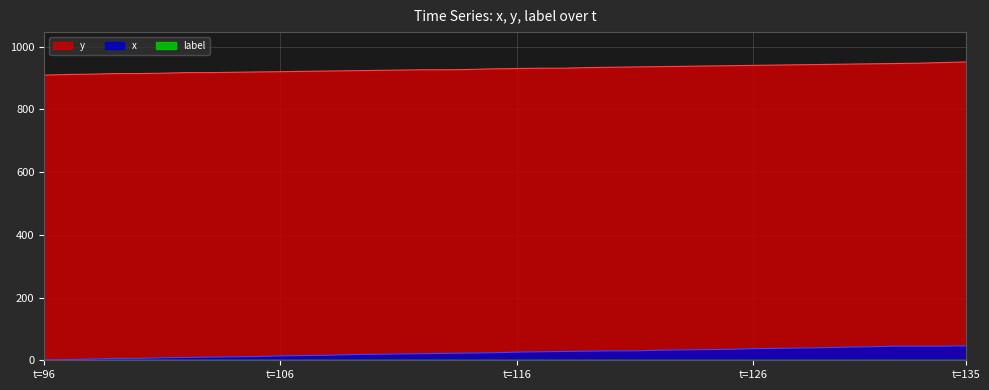

What is the total value across all series at t=135?

997